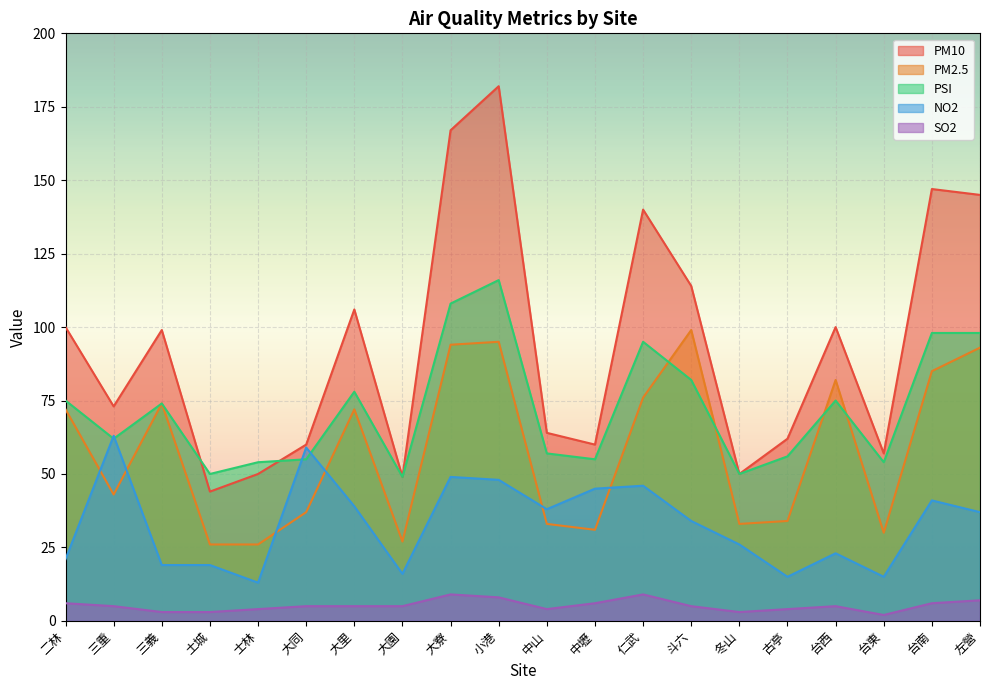

The value of PM2.5 at 大里 is 33. True or false?

False